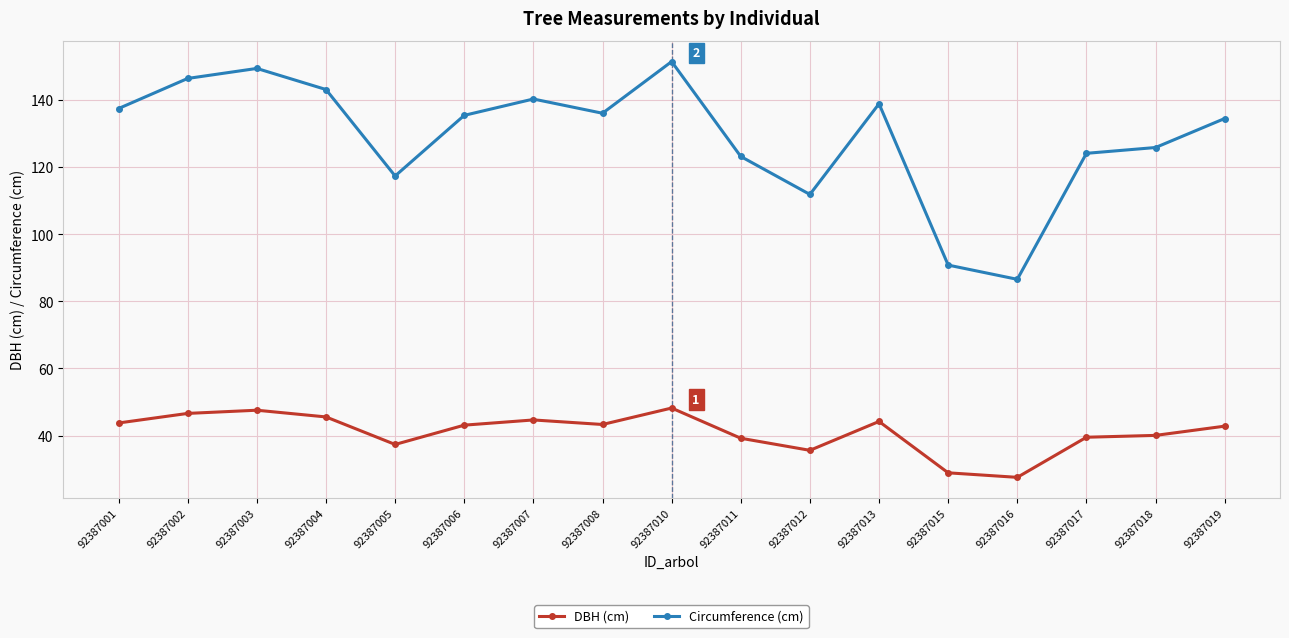

What is the difference between the highest and lowest values at 92387001?

93.7